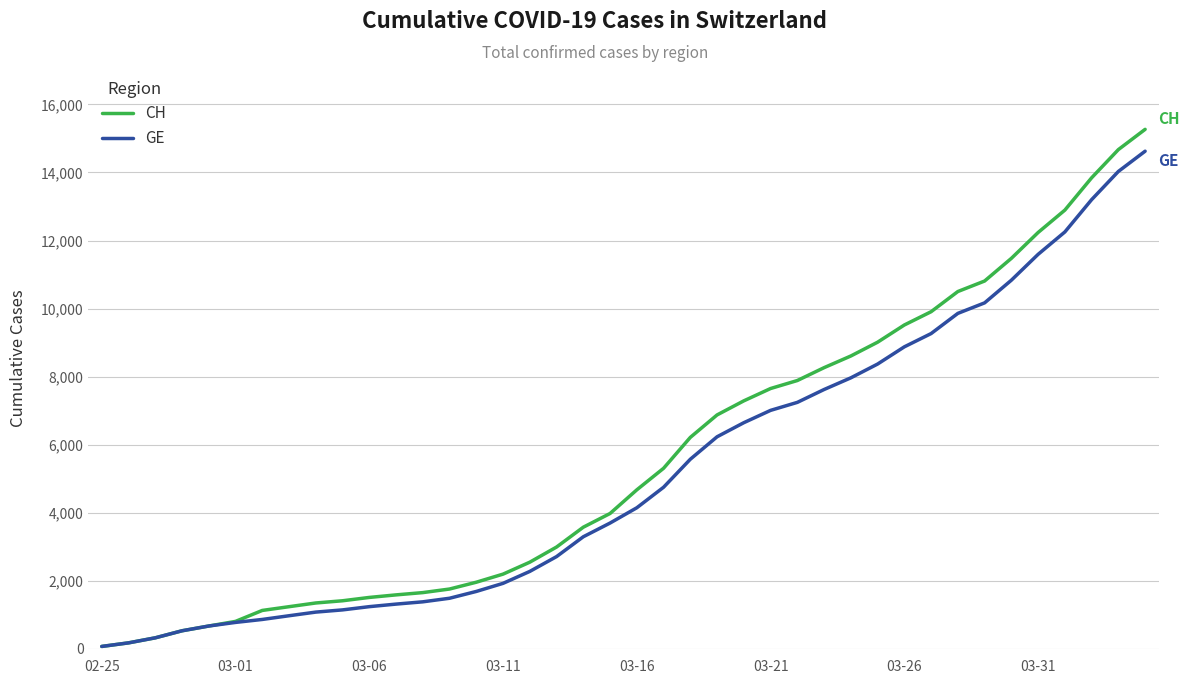

What is the highest value of the CH series?

15267